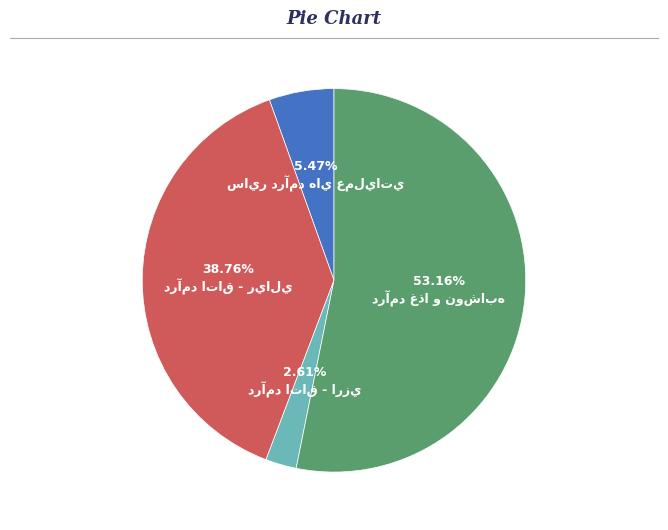

Is there any slice that represents more than half of the pie?

Yes